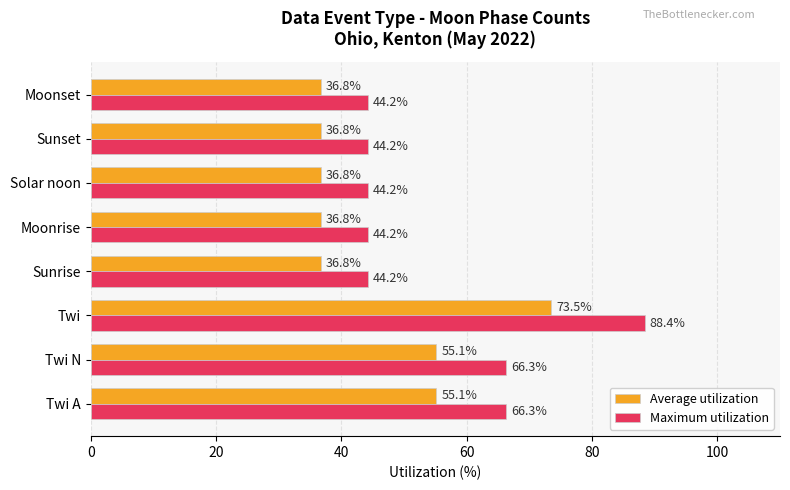

What is the average value of the Maximum utilization series?

55.3